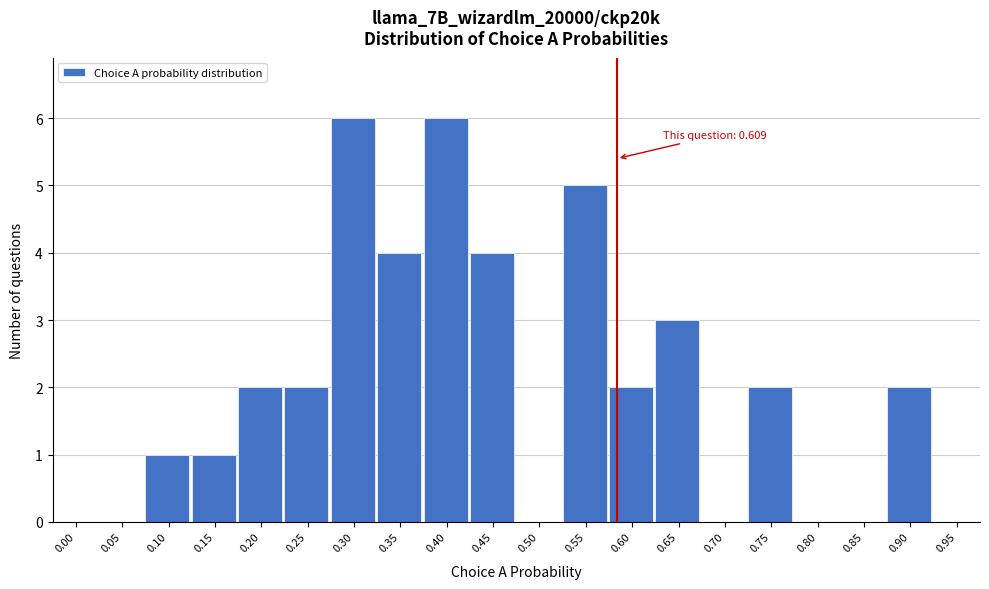

Reading left to right, transcribe all the data shown in this chart.

0.00=0	0.05=0	0.10=1	0.15=1	0.20=2	0.25=2	0.30=6	0.35=4	0.40=6	0.45=4	0.50=0	0.55=5	0.60=2	0.65=3	0.70=0	0.75=2	0.80=0	0.85=0	0.90=2	0.95=0